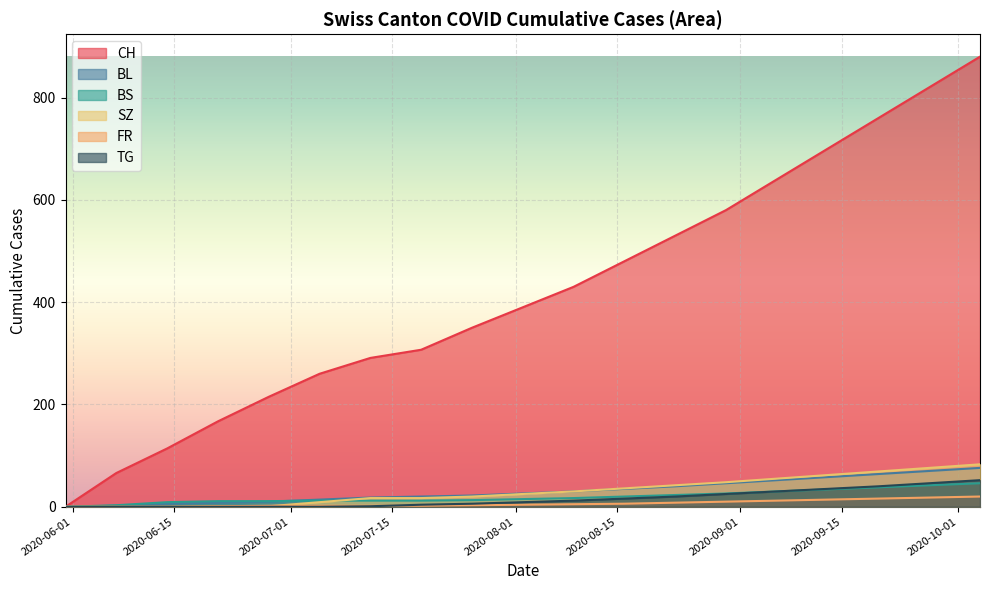

What is the difference between the maximum and minimum values in the SZ series?

83